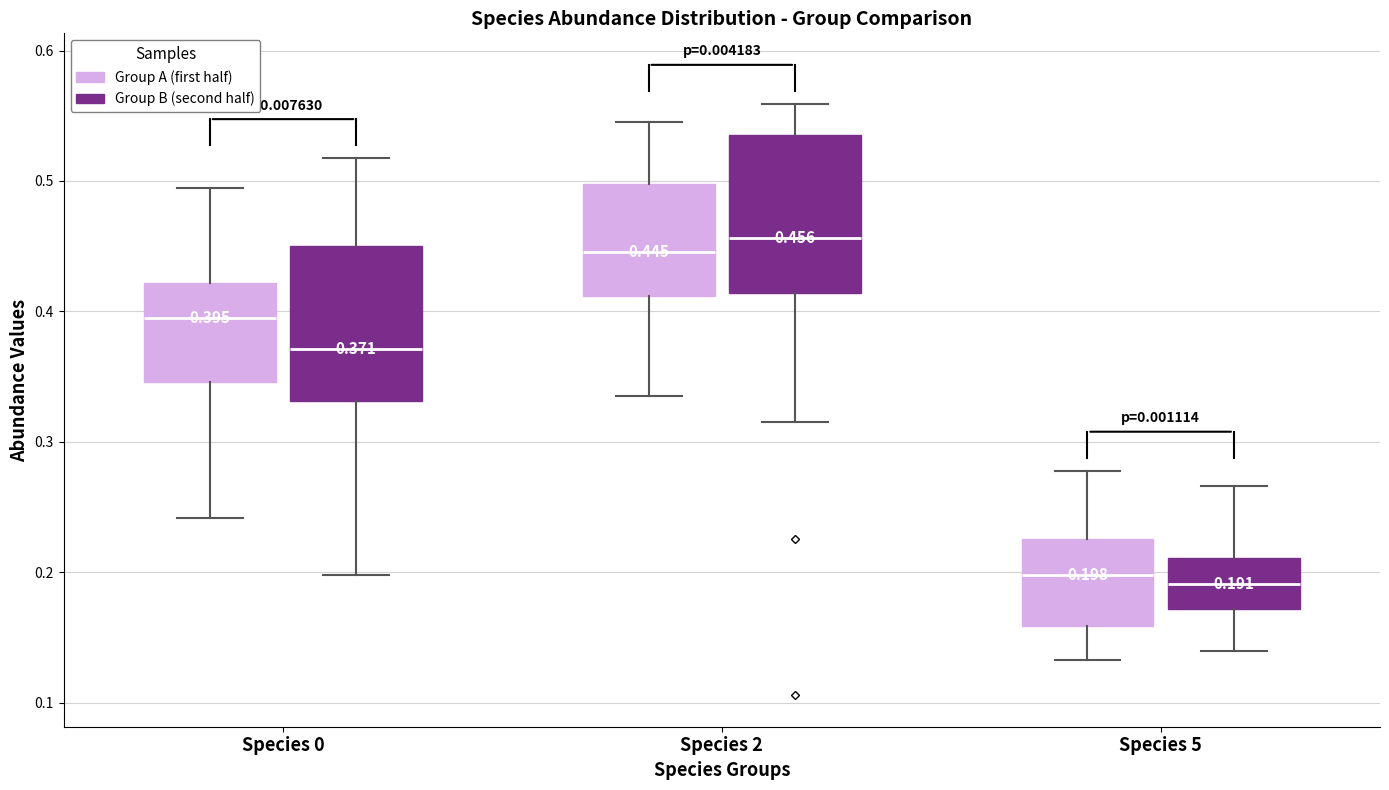

Which box's median line is the highest?

Species 2 (Group B (second half))